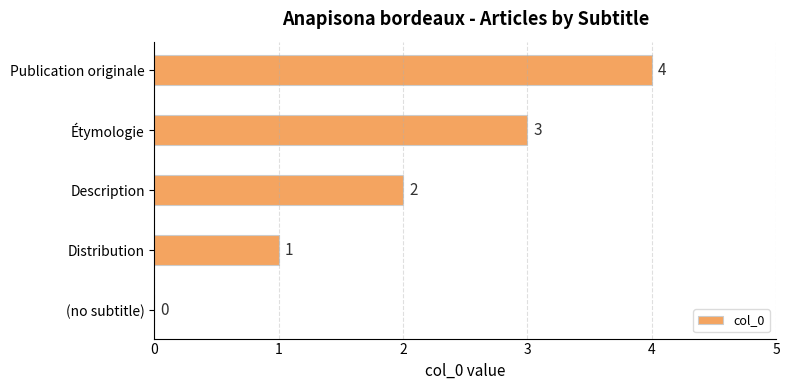

How many values are above zero?

4